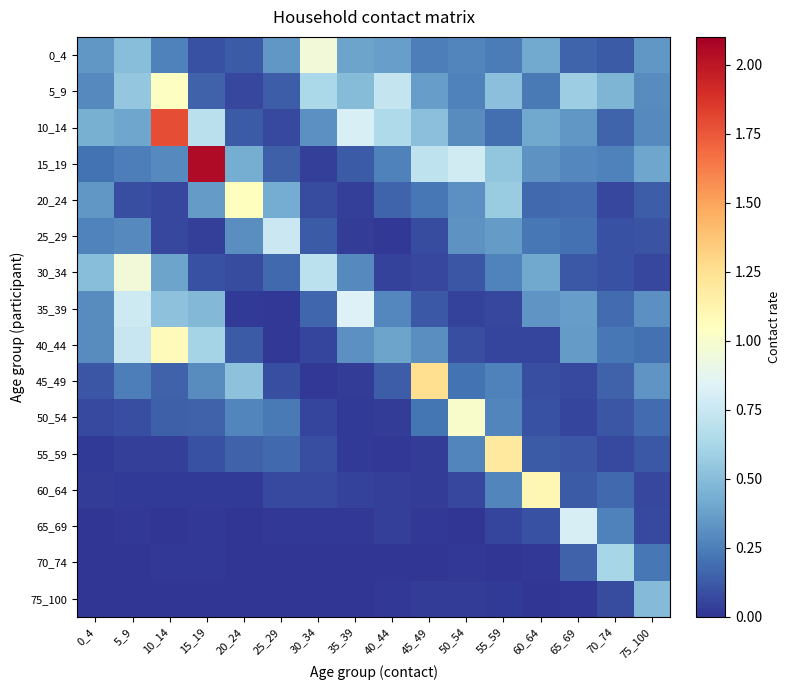

How many series are shown in this chart?

16